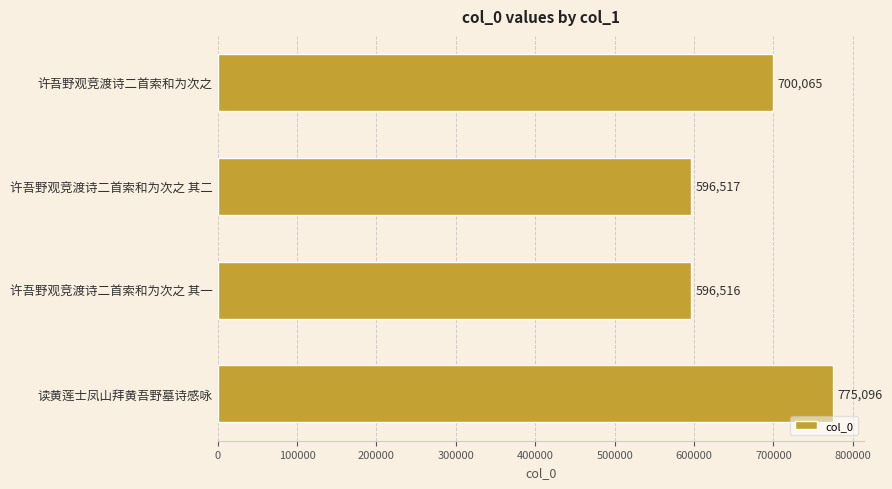

What is the ratio of the value at 读黄莲士凤山拜黄吾野墓诗感咏 to the value at 许吾野观竞渡诗二首索和为次之 其二?

1.3